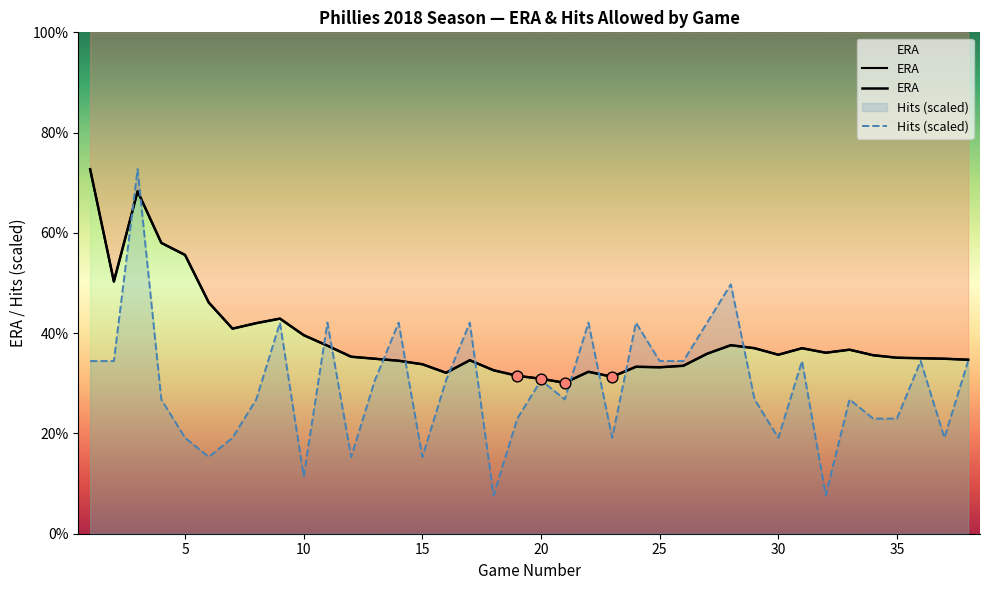

Which series has the largest total across all categories?

ERA